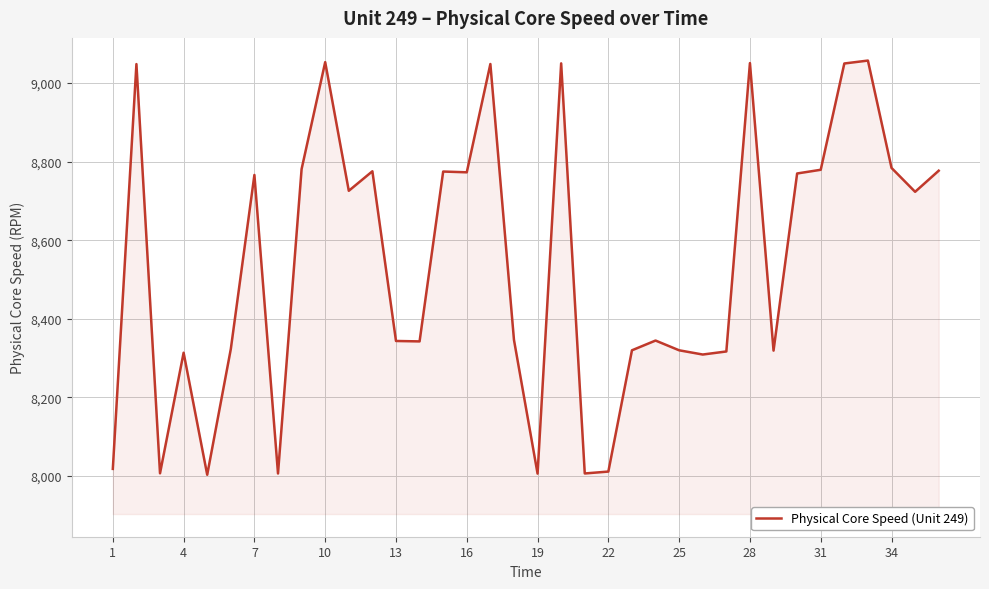

What is the maximum value shown in the chart?

9057.1